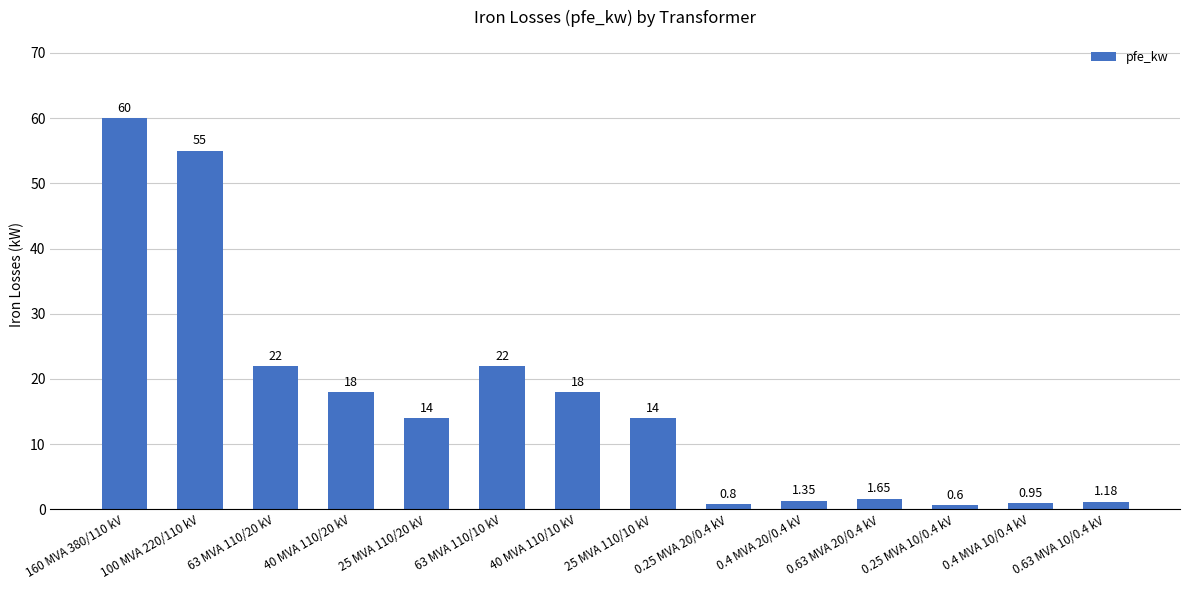

Which category has the highest value across all series?

160 MVA 380/110 kV